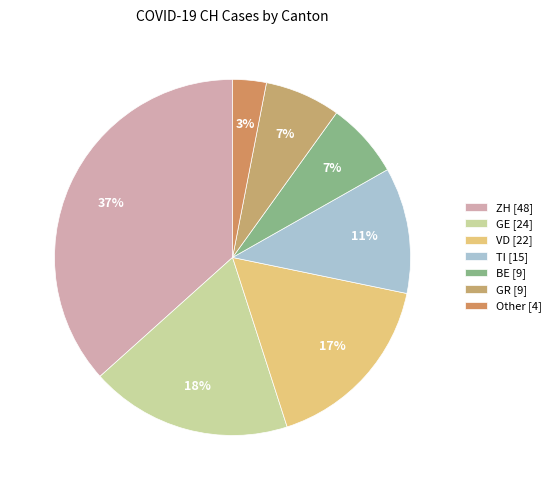

To the nearest percent, what is the average slice percentage?

14%